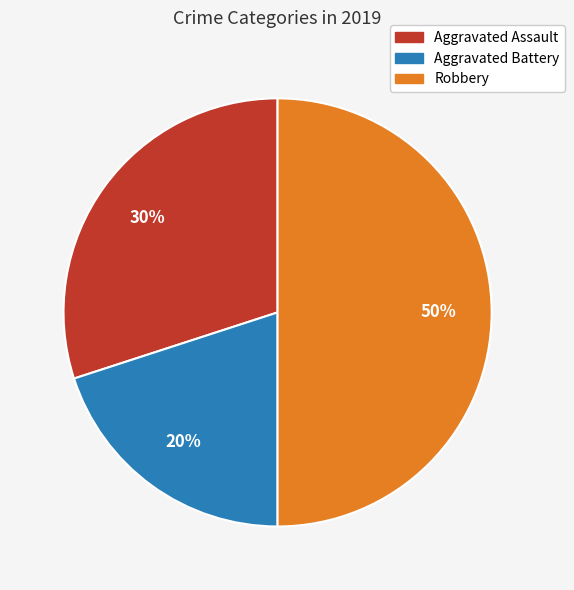

Combined, do Robbery and Aggravated Assault account for over 50%?

Yes